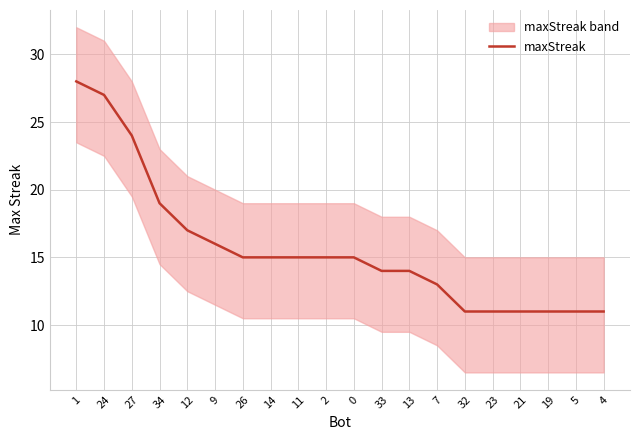

What is the change in value from 12 to 13?

-3